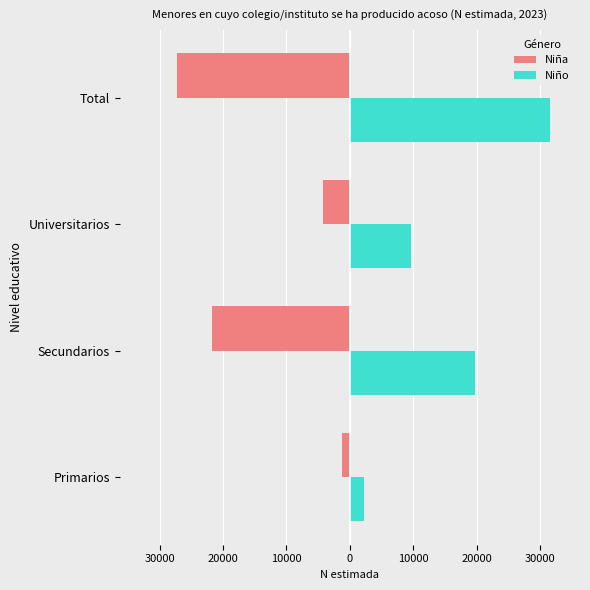

Reading left to right, extract all data points from this chart.

Niña: -1295	-21813	-4183	-27291
Niño: 2281	19732	9580	31593